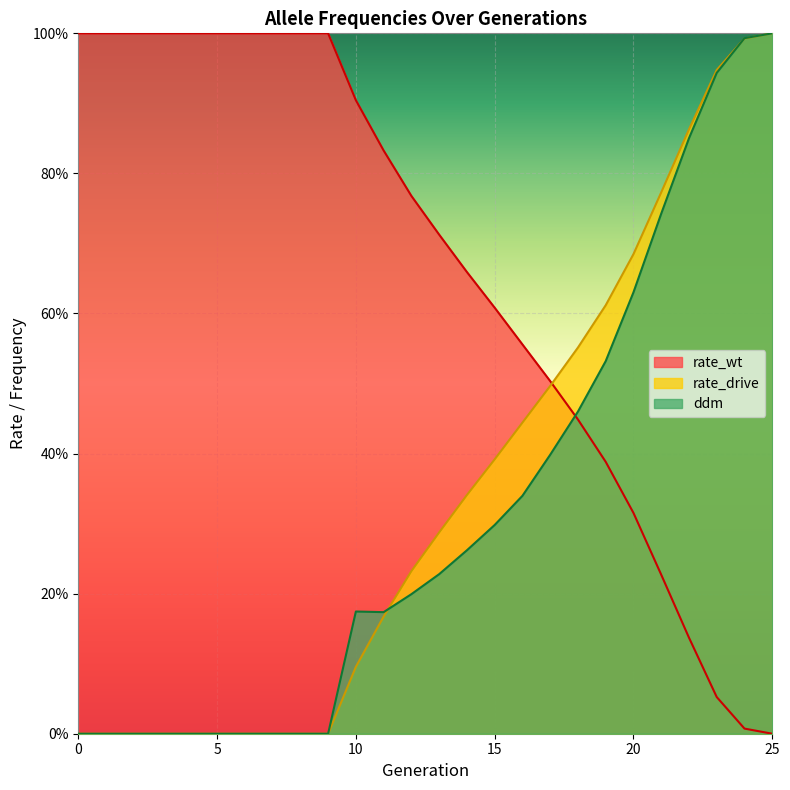

Does the chart display data point markers on the line(s)?

No